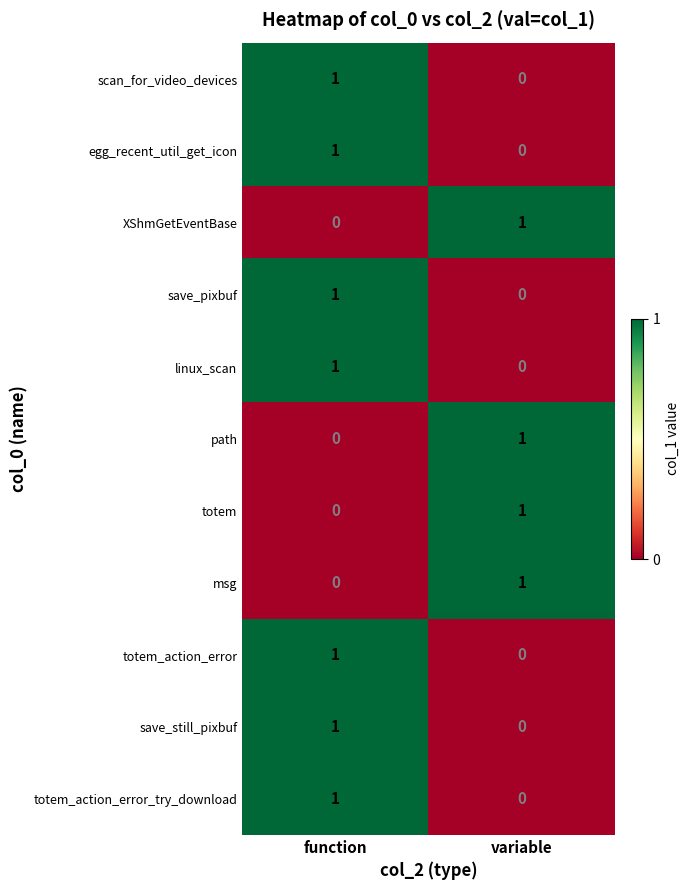

At which label does XShmGetEventBase reach its peak?

variable